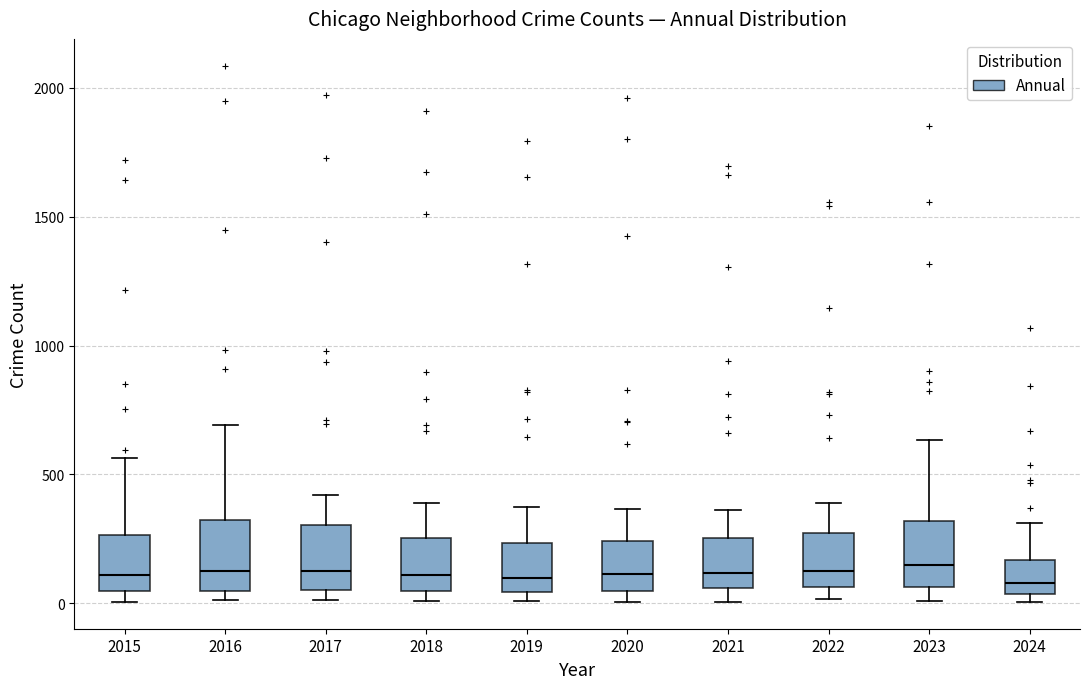

Where is the lower edge of the box at x = 2019 on the y-axis? The values are not printed on the chart, so give them approximately, as read against the axis.

50